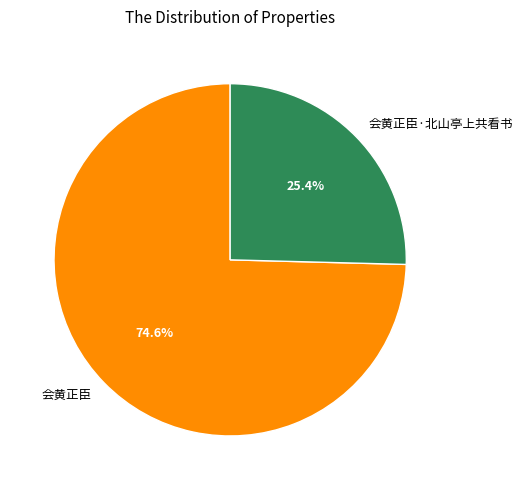

True or false: 会黄正臣·北山亭上共看书 accounts for 18% of the total.

False